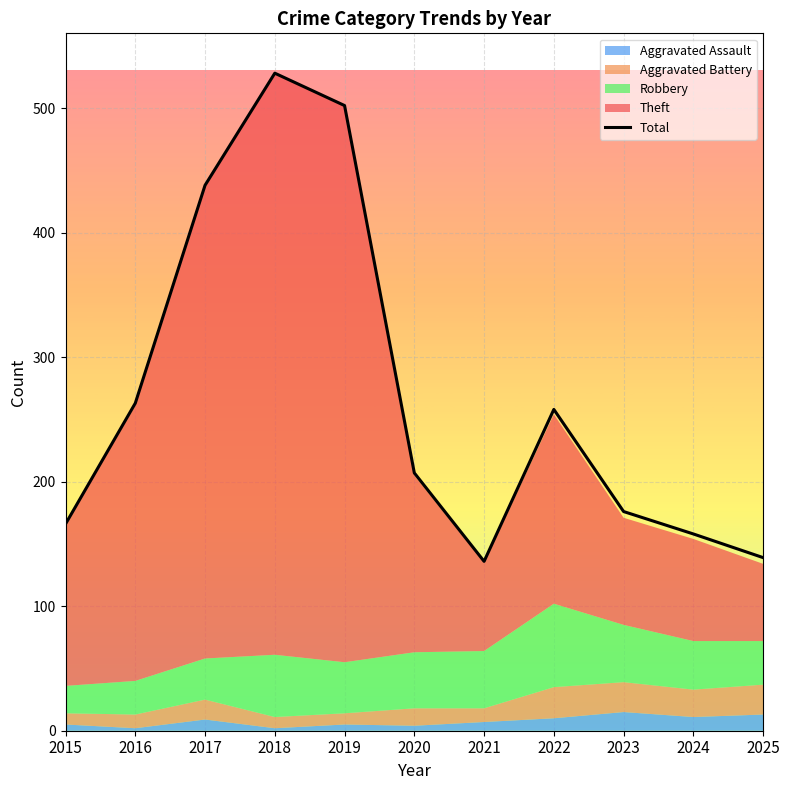

How many values are below 207?

5